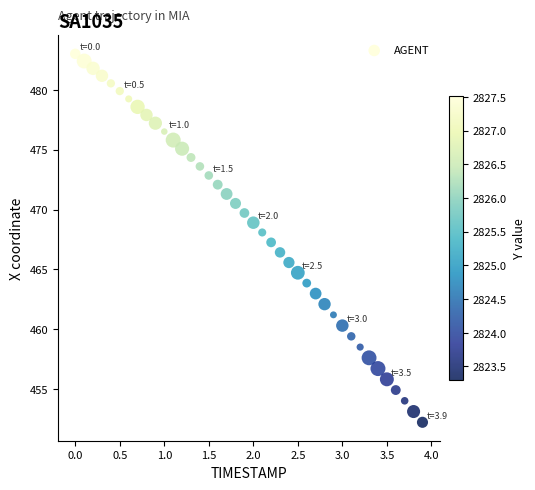

What is the range of Y values (max minus min)?

30.8